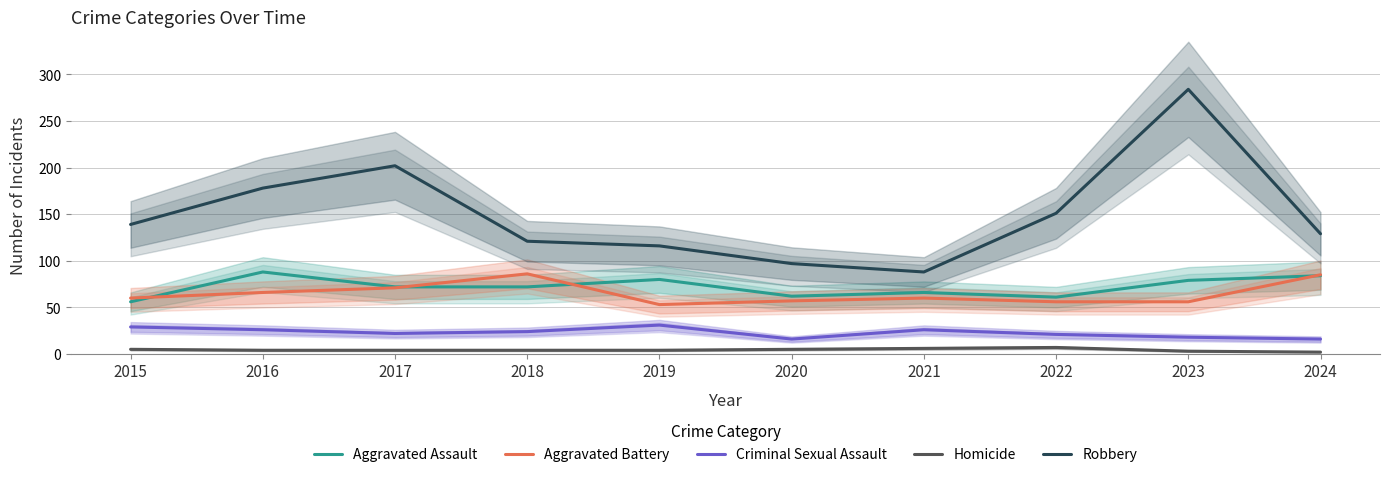

Is it true that Aggravated Battery equals 56 at 2022?

True